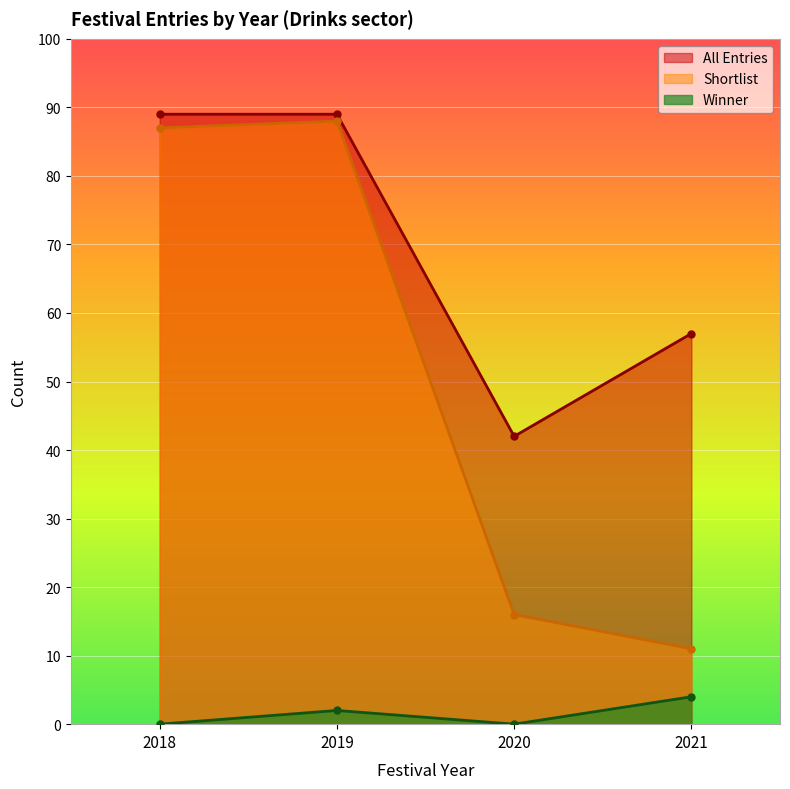

The Winner series shows 0 at 2018. True or false?

True